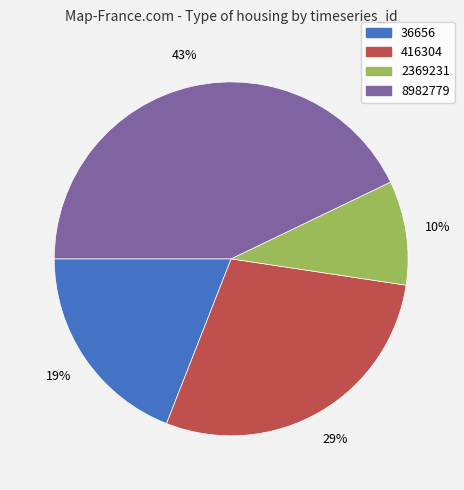

To the nearest percent, what is the difference between the largest and smallest slice percentages?

33%